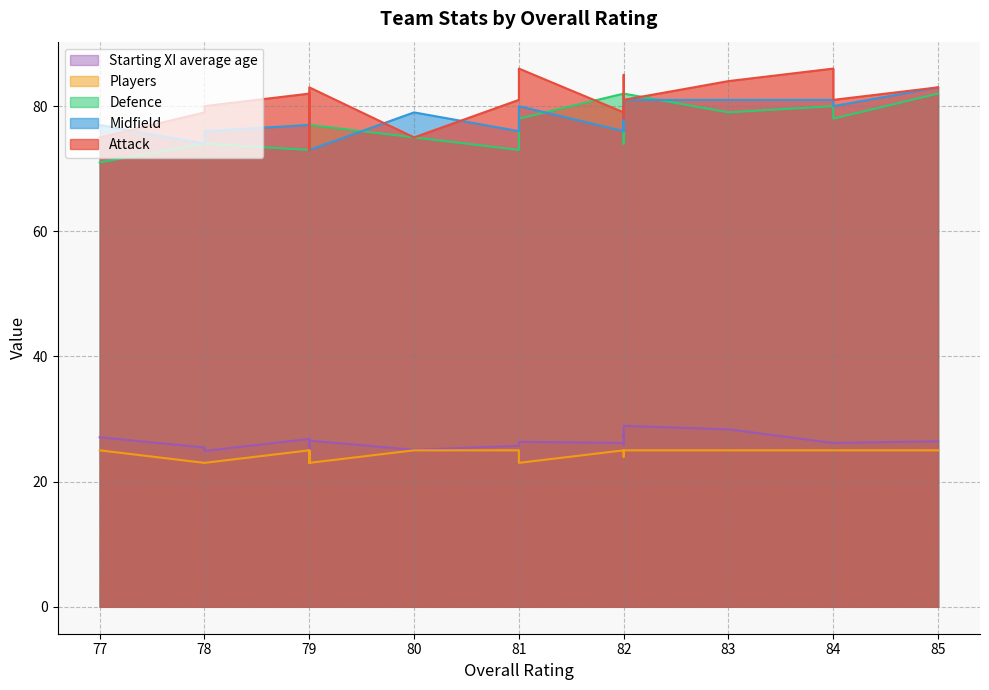

True or false: Midfield and Starting XI average age intersect in this chart.

False